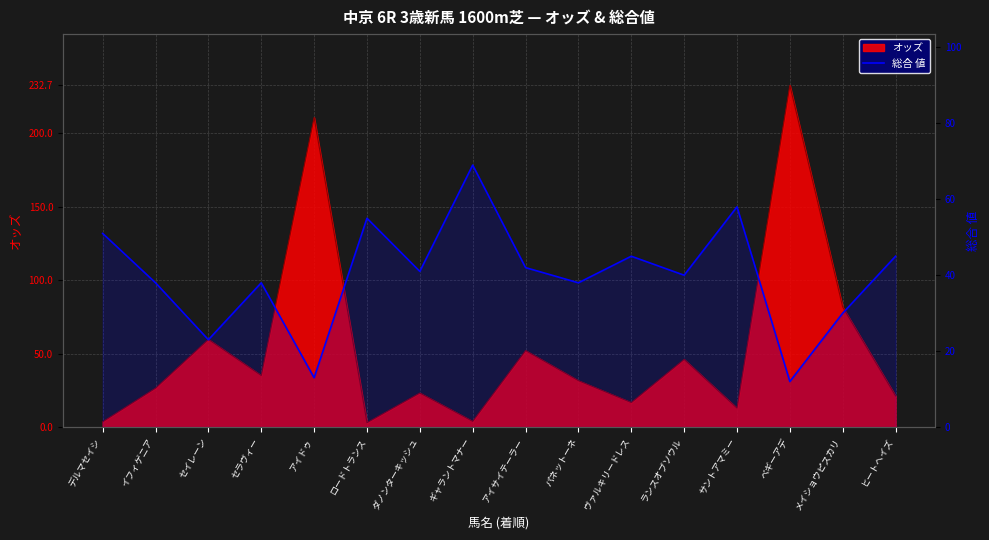

True or false: the data shows 40 at ランスオブソウル.

True